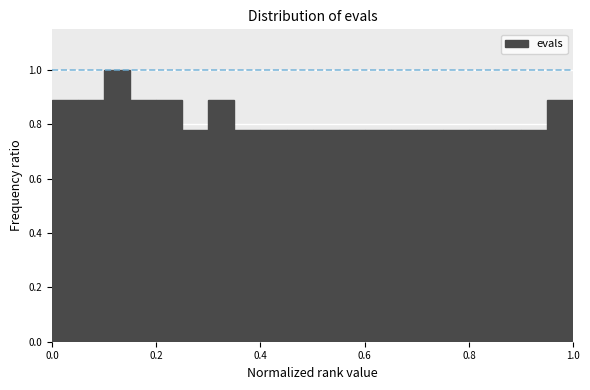

Around what value on the x-axis is the tallest bar? Give the approximate position of its centre, as read against the axis.

0.12